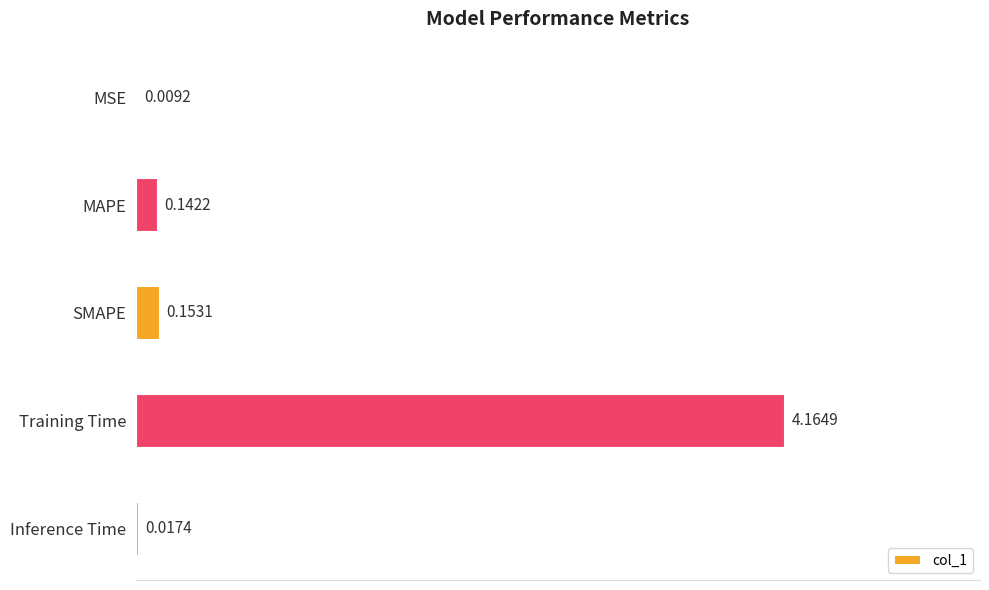

Count the number of categories in the chart.

5